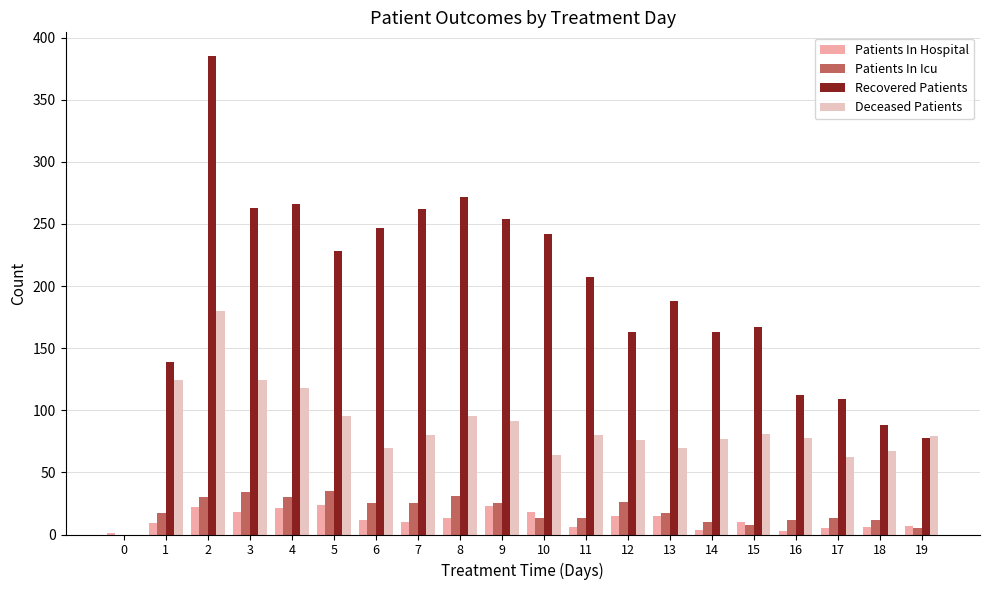

What is the difference between the second highest and second lowest values in the Patients In Hospital series?

20